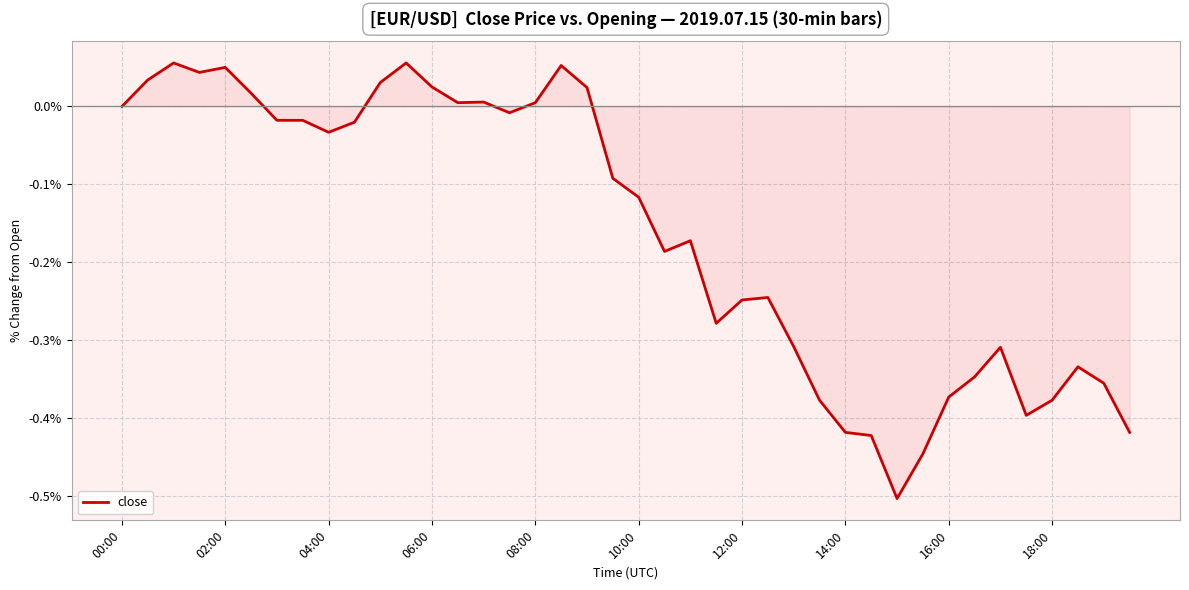

What is the difference between the maximum and minimum values?

0.6